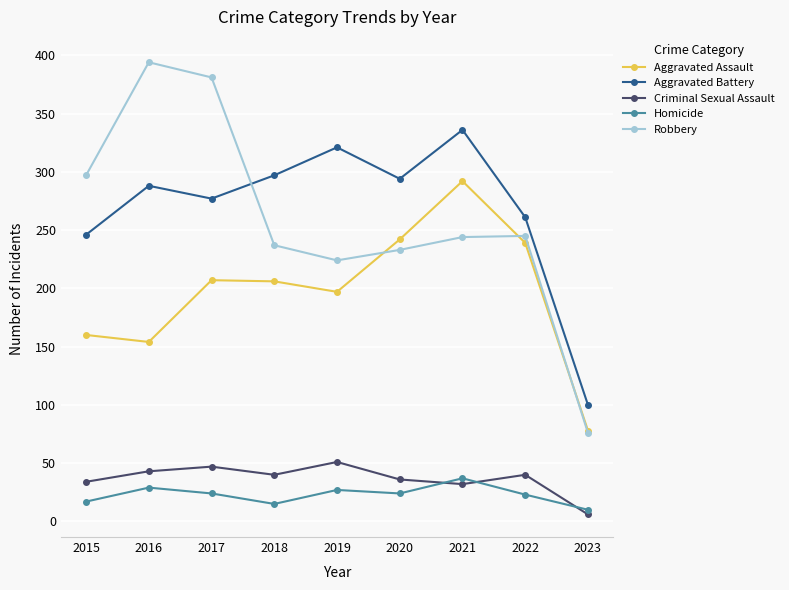

List the series in order of their peak value, lowest first.

Homicide, Criminal Sexual Assault, Aggravated Assault, Aggravated Battery, Robbery